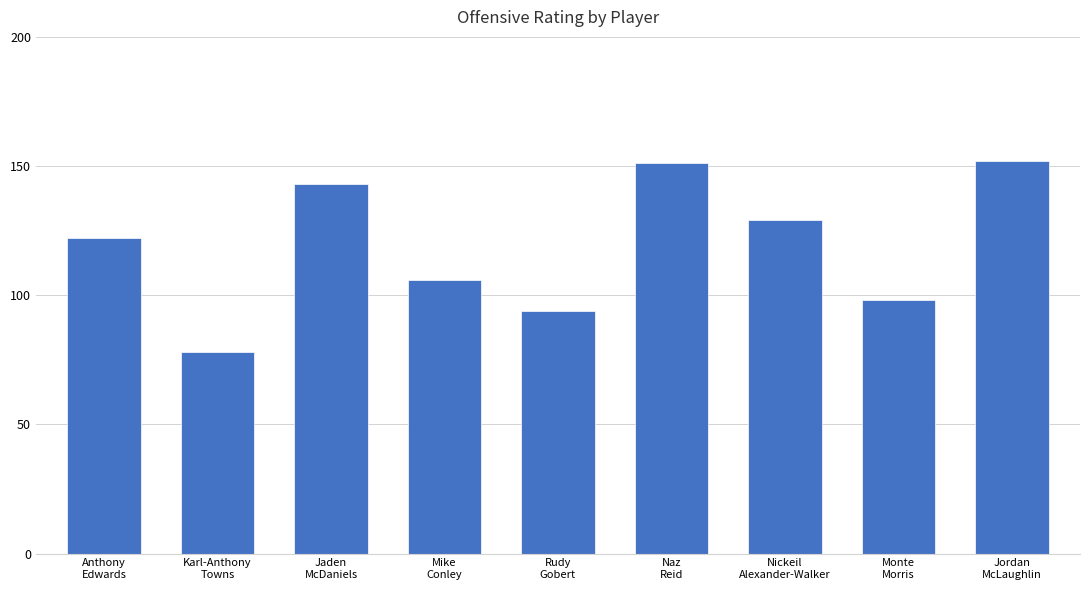

What is the minimum value shown in the chart?

78